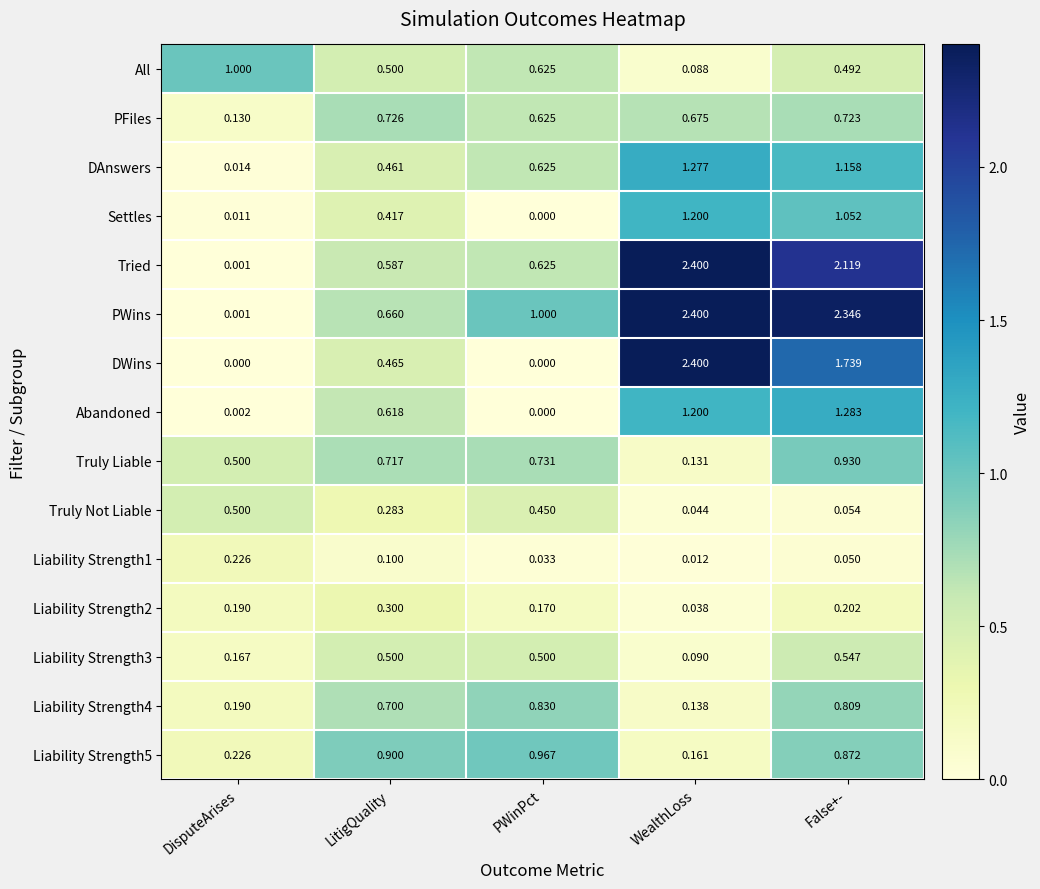

At which category does the chart reach its peak across all series?

WealthLoss